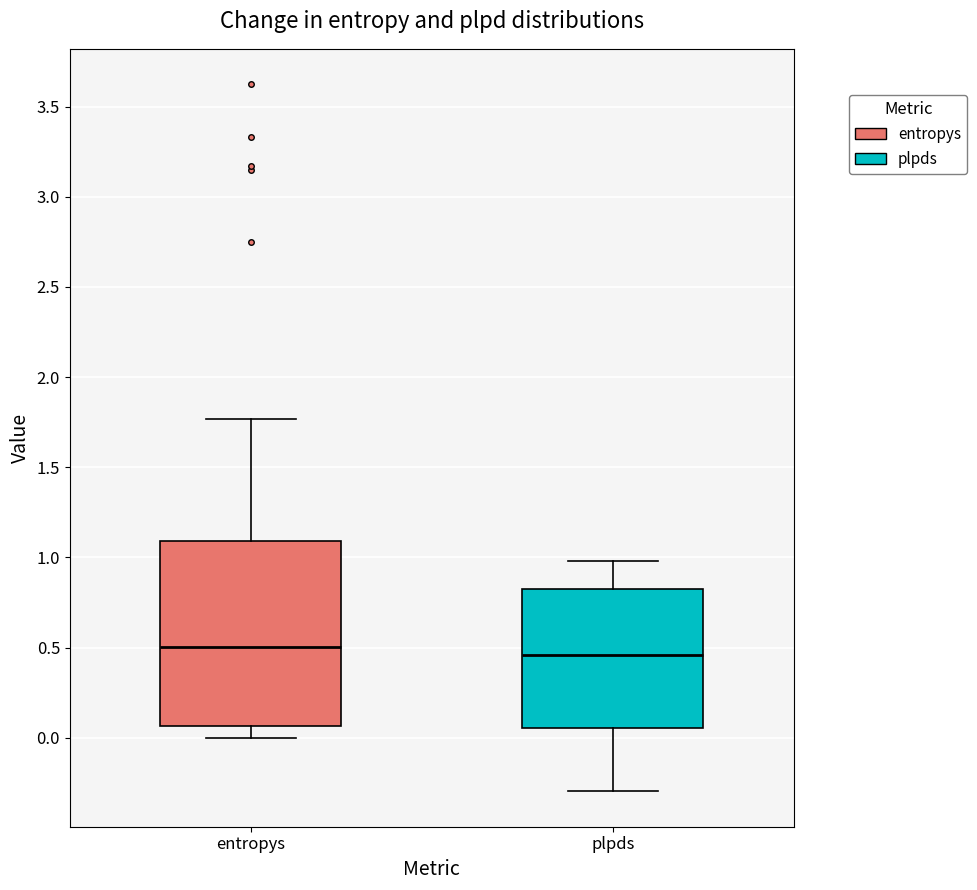

Reading left to right, transcribe this box plot: for each box, give where its median line is, the range the box spans, and where its two whiskers end, as read against the y-axis. The values are not printed on the chart, so give them approximately, as read against the axis.

entropys: median 0.50, box 0.05 to 1.10, whiskers 0.00 to 1.75
plpds: median 0.45, box 0.05 to 0.85, whiskers -0.30 to 1.00